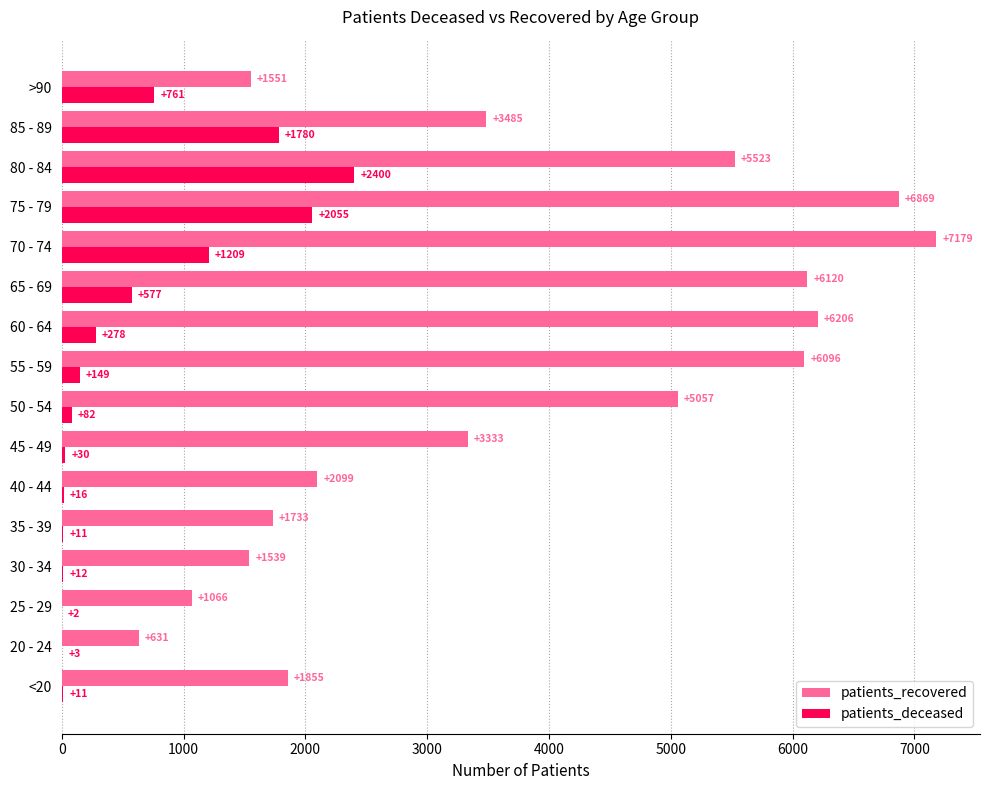

What is the maximum value for patients_deceased?

2400